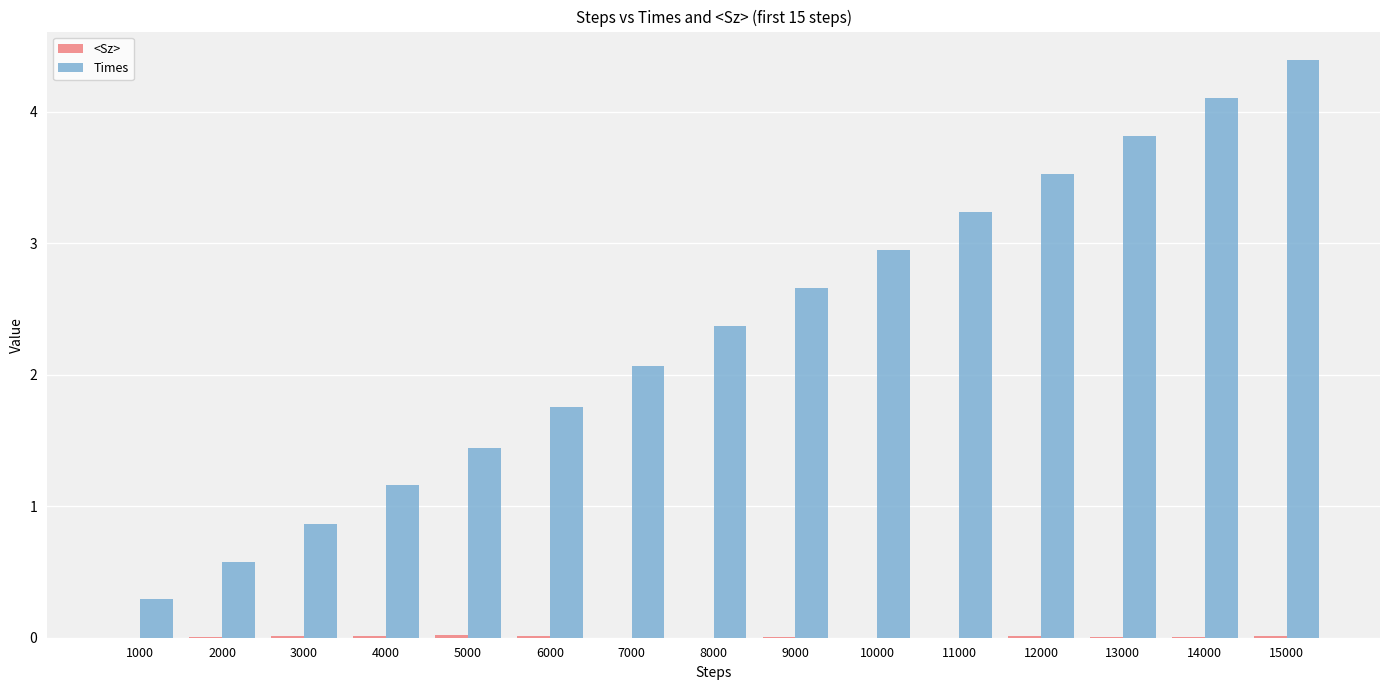

Where is Times nearest to the value 2?

7000